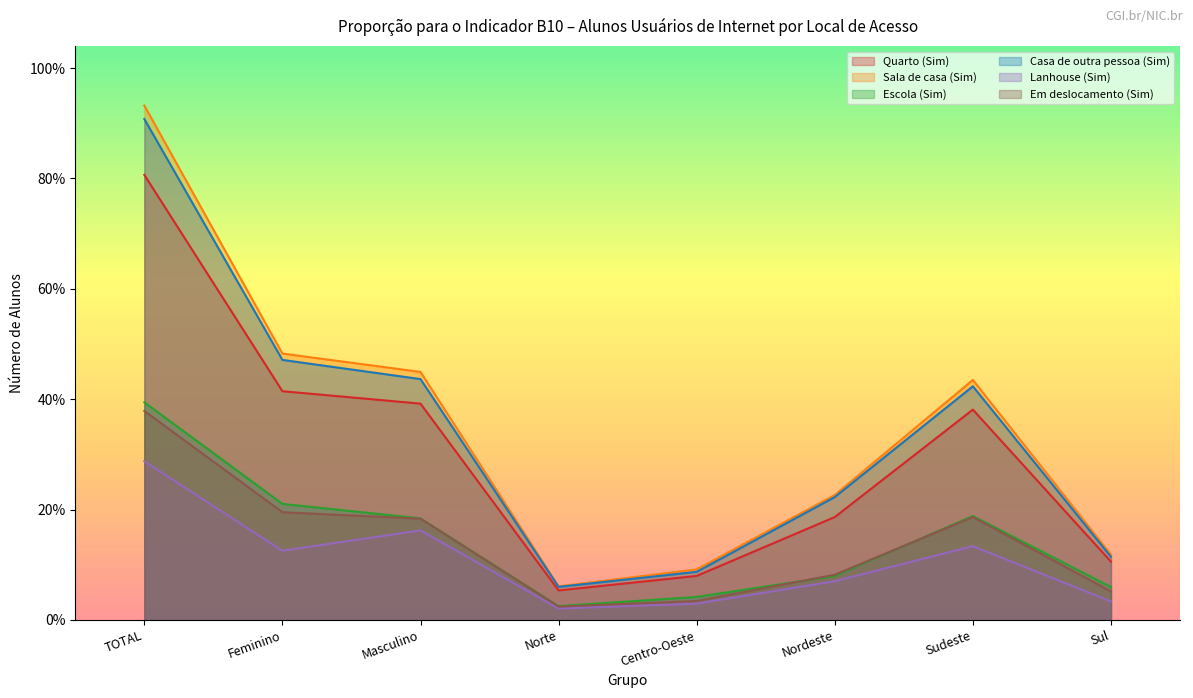

What are all the series names shown in the legend?

Quarto (Sim), Sala de casa (Sim), Escola (Sim), Casa de outra pessoa (Sim), Lanhouse (Sim), Em deslocamento (Sim)